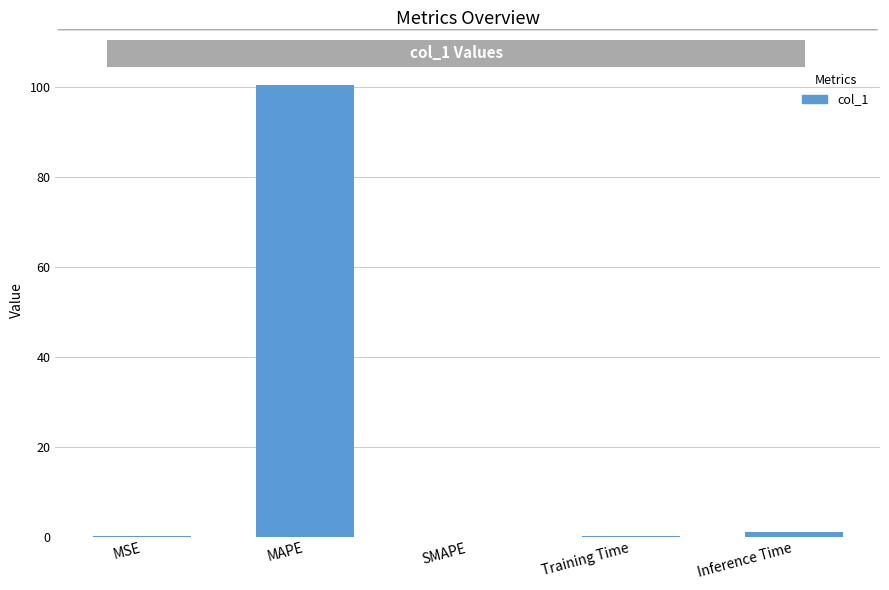

True or false: the data shows 27.9 at MAPE.

False